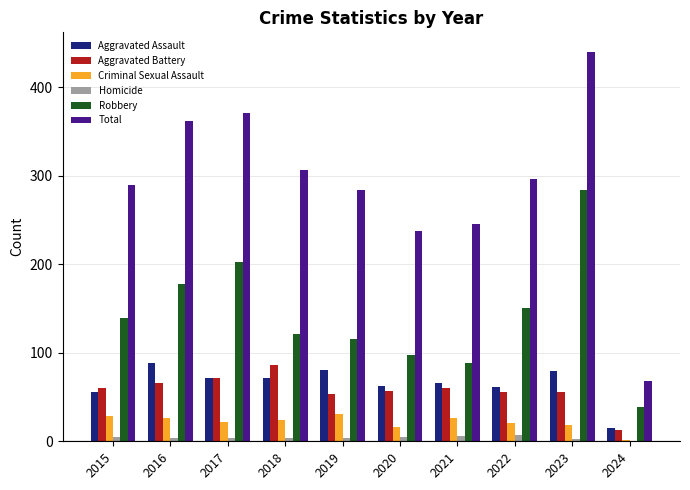

What is the total value across all series at 2015?

578